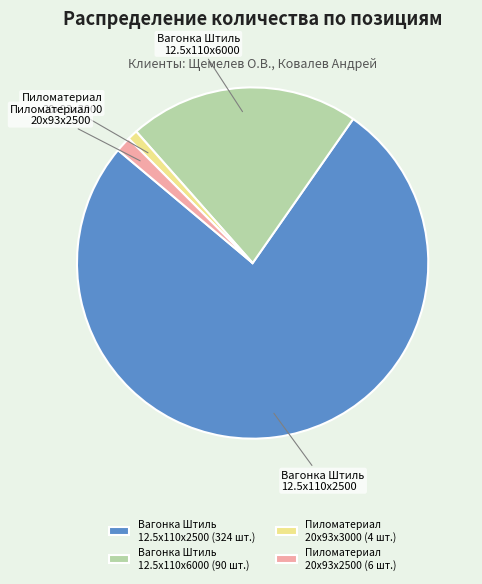

The Пиломатериал 20x93x2500 slice represents 12% of the pie. True or false?

False